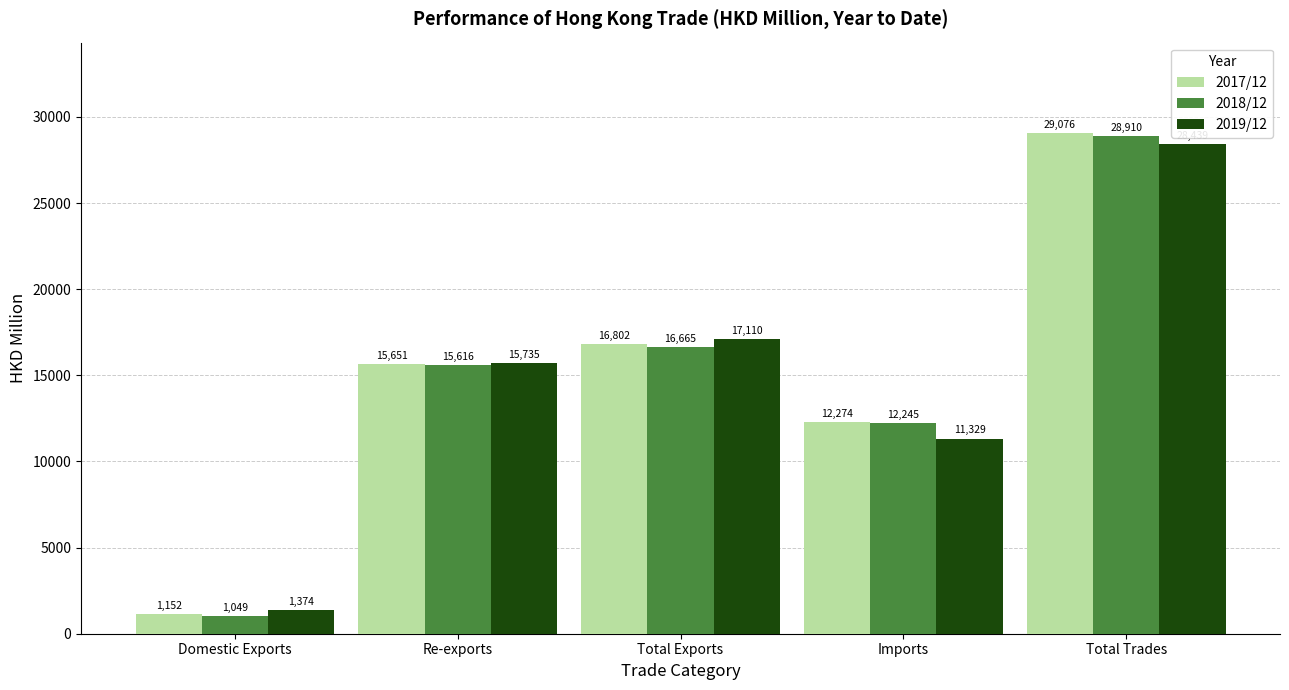

At which category is the sum across all series the highest?

Total Trades